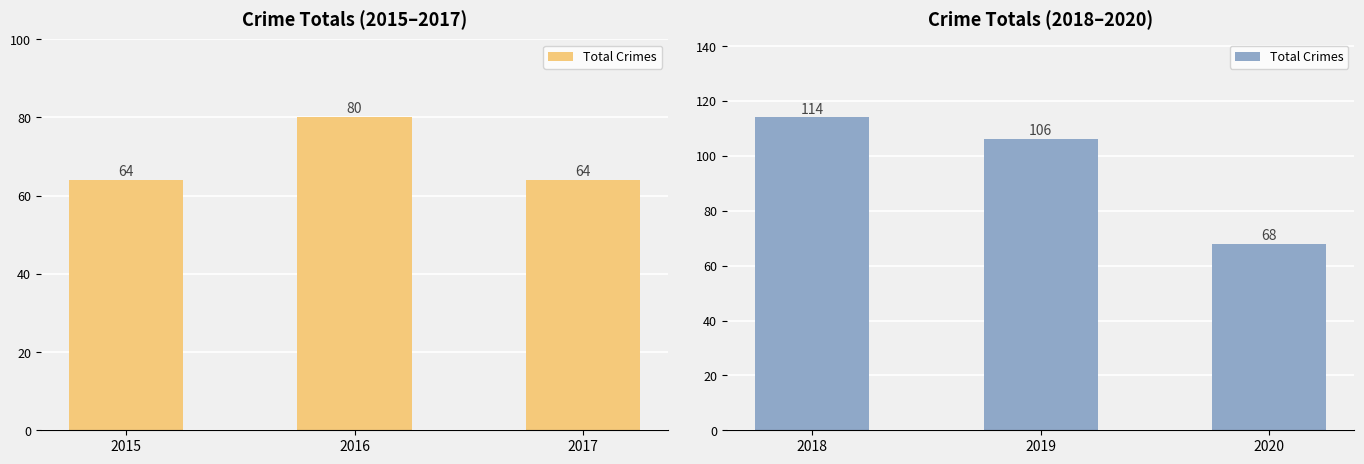

What is the maximum value shown in the chart?

114